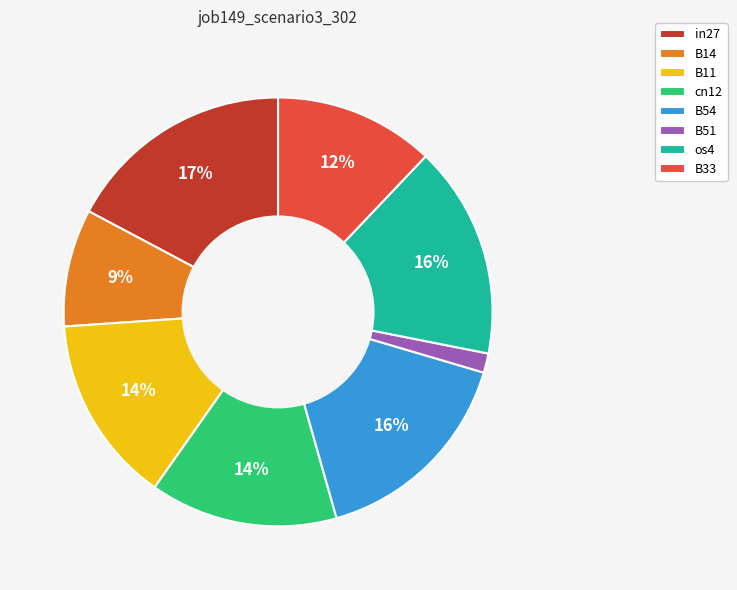

Do os4 and B54 together represent more than half of the pie?

No